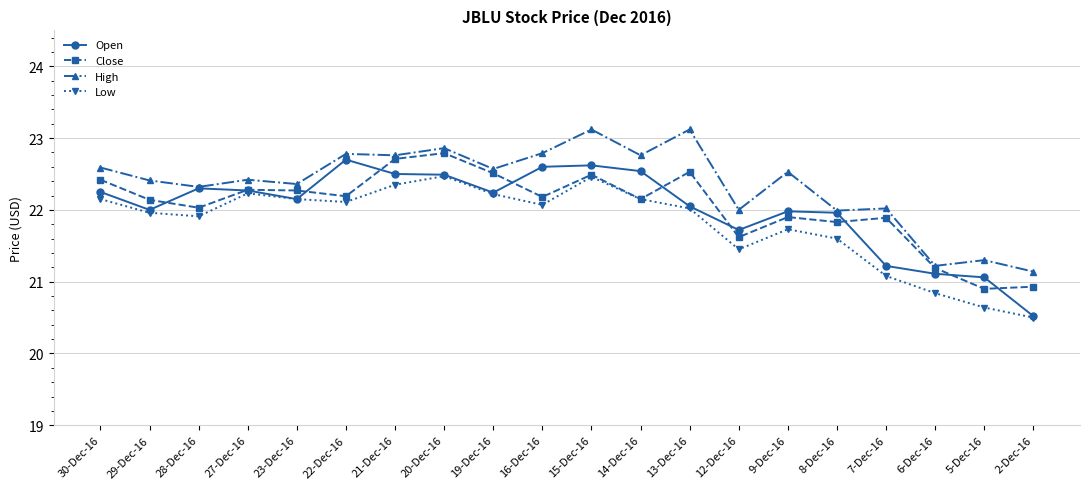

The High series shows 23.1 at 13-Dec-16. True or false?

True